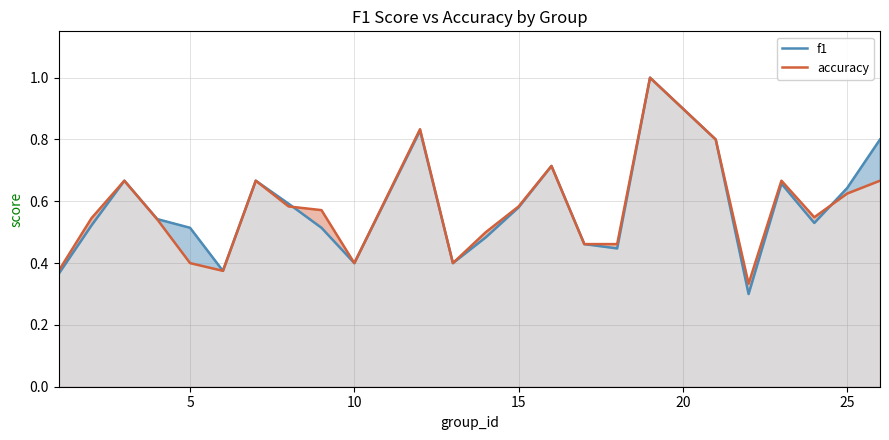

What is the maximum value shown in the chart?

1.0